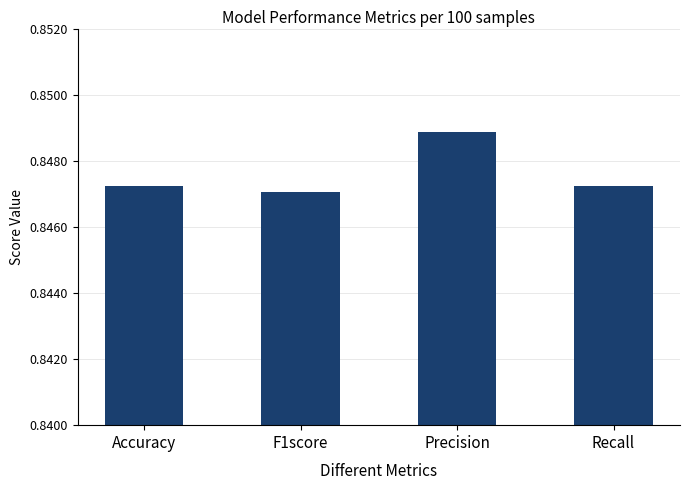

Which label corresponds to the largest value in the chart?

Precision